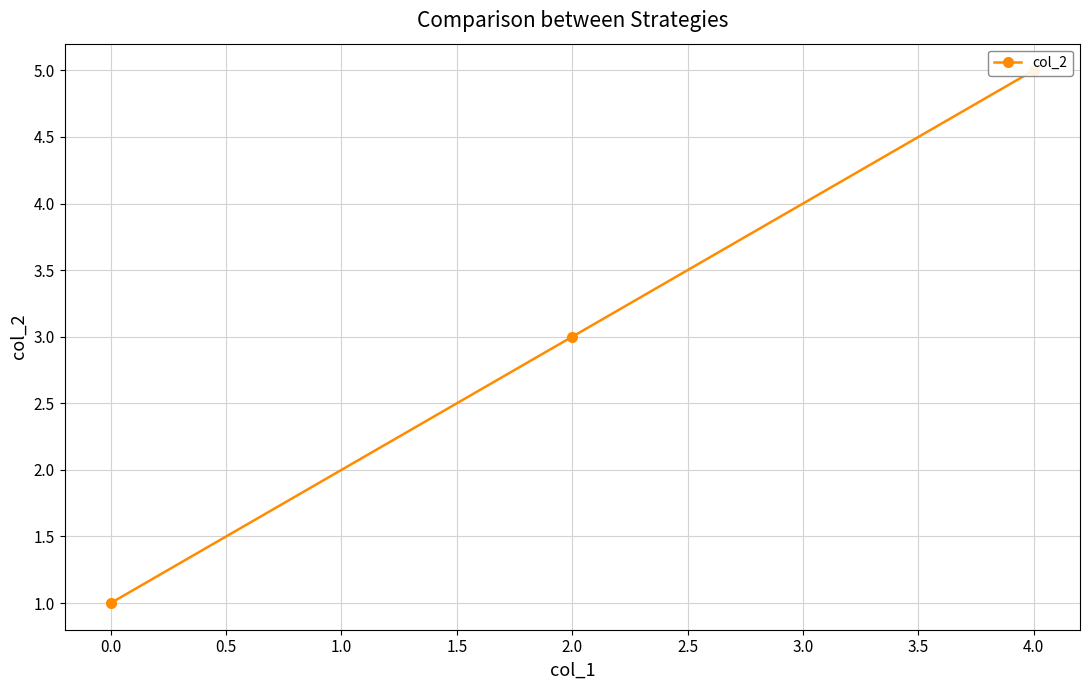

Reading right to left, what are all the values shown in this chart?

5	3	1